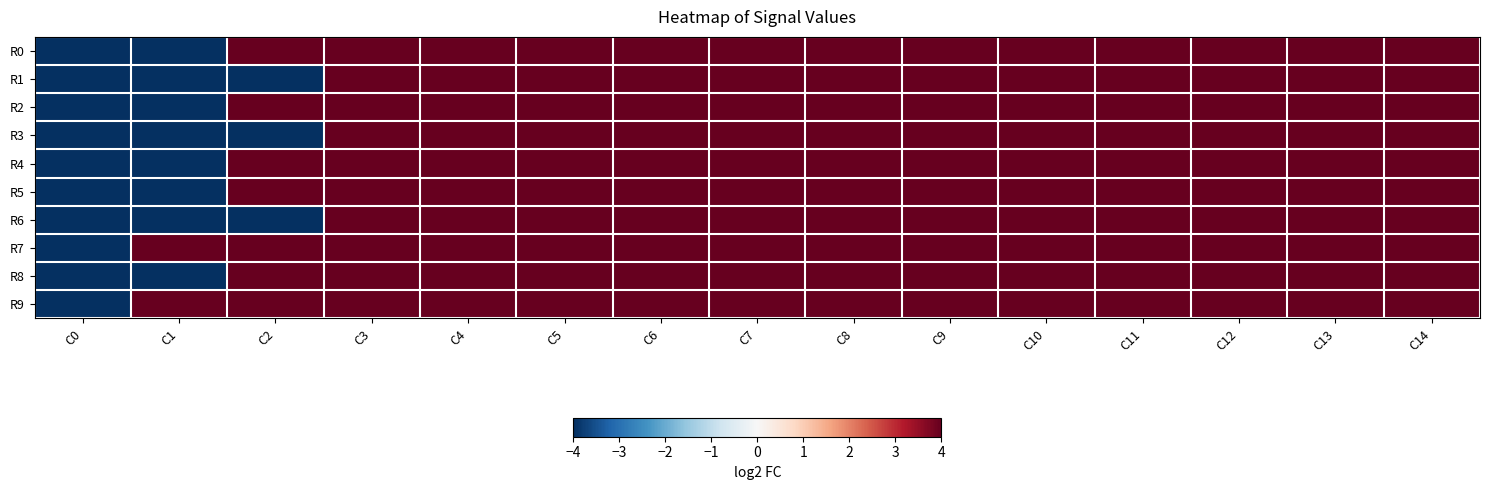

Rank the series by their maximum value, from lowest to highest.

R1, R8, R0, R3, R5, R6, R2, R4, R7, R9